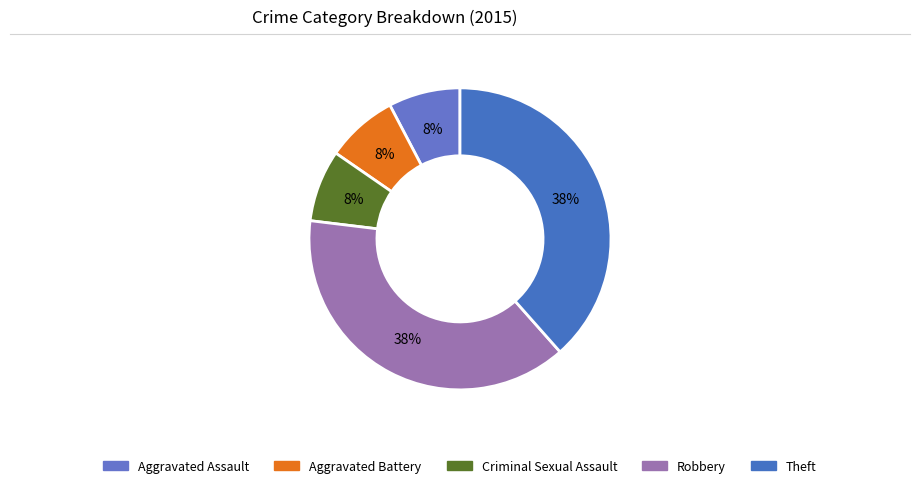

How many segments does this pie chart have?

5